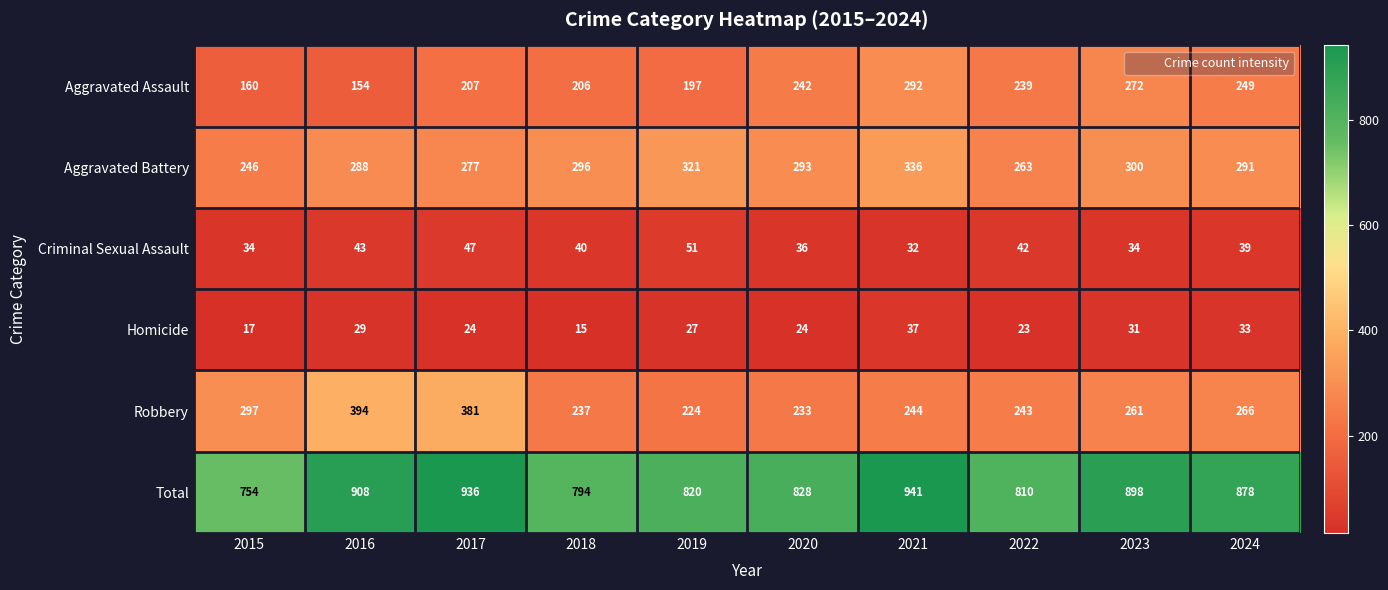

What is the difference between the maximum and minimum values in the Aggravated Assault series?

138